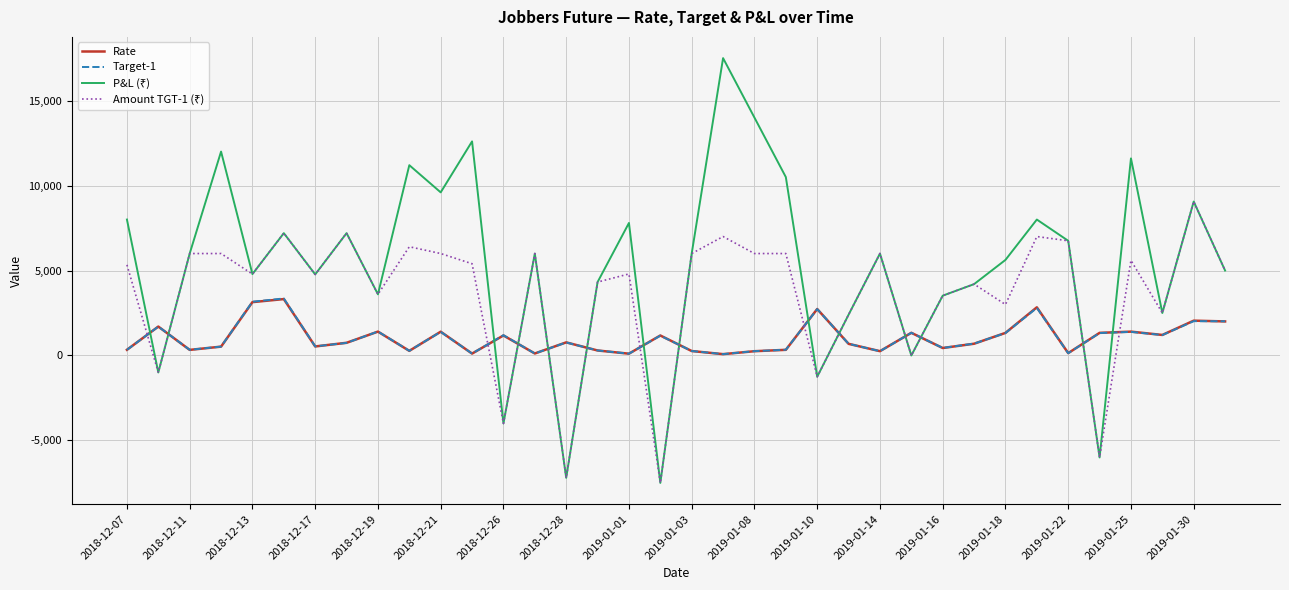

What is the smallest value displayed?

-7500.0